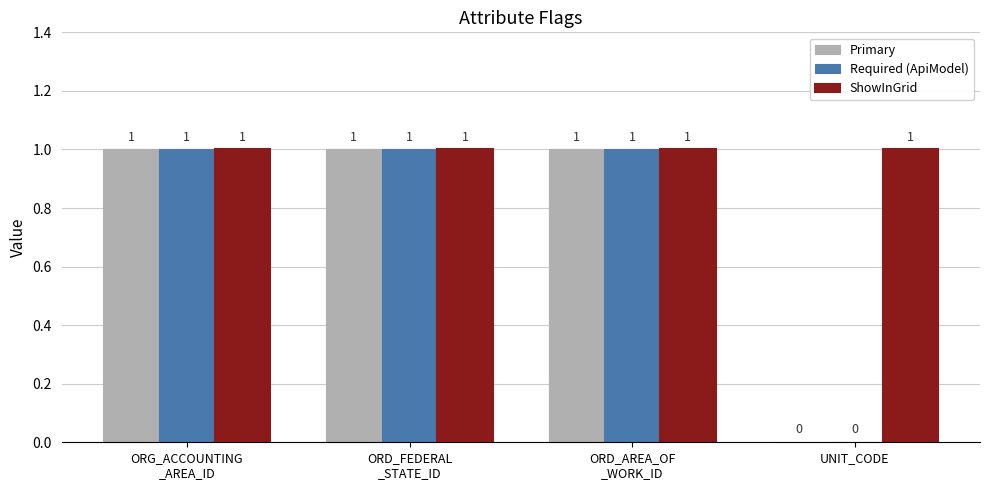

At which label is Required (ApiModel) closest to 0?

UNIT_CODE